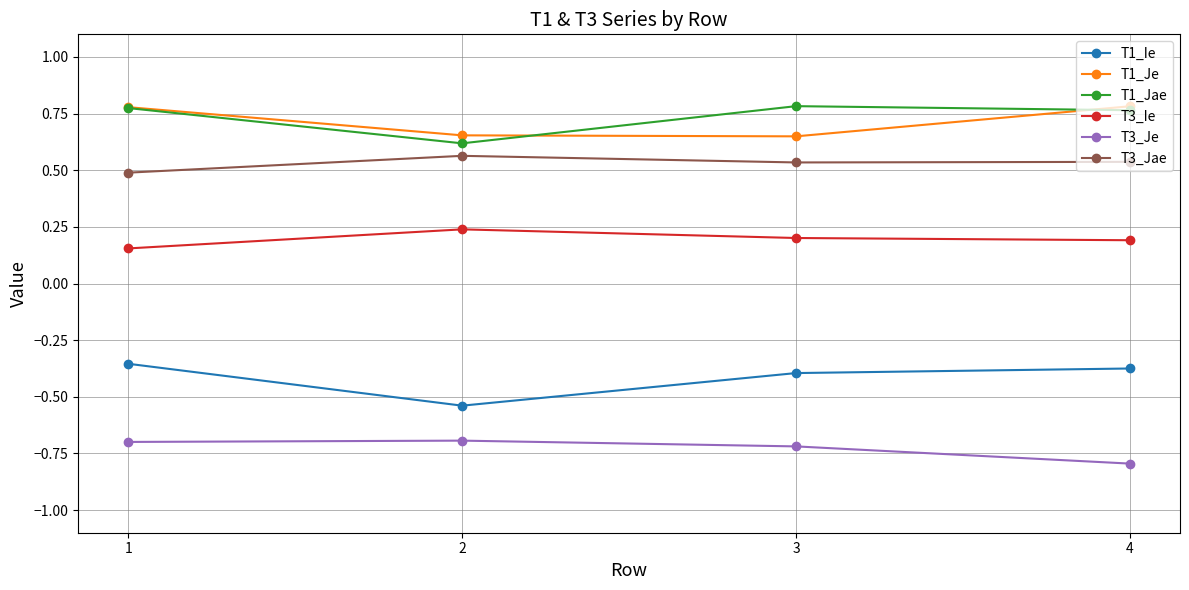

At how many categories does at least one series exceed 0?

4